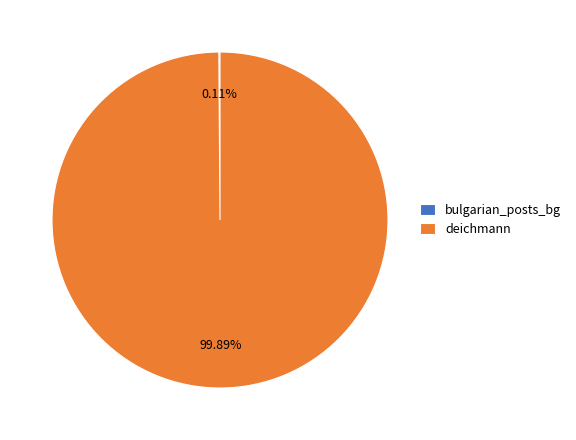

Is there any slice that represents more than half of the pie?

Yes